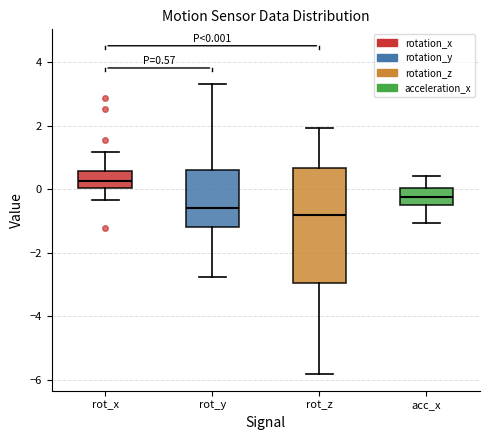

Which box is the tallest, from its lower edge to its upper edge?

rot_z